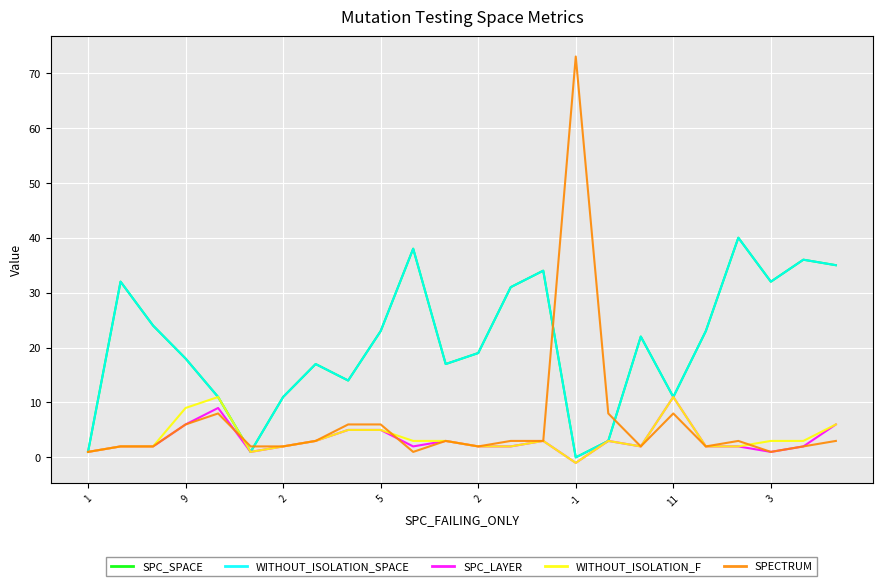

Does the chart display data point markers on the line(s)?

No